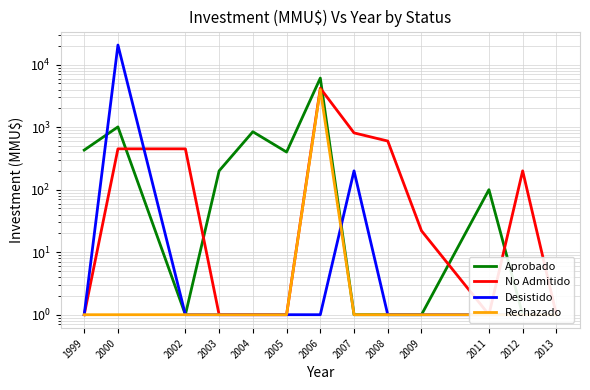

How many intersections are there between Desistido and Rechazado?

1